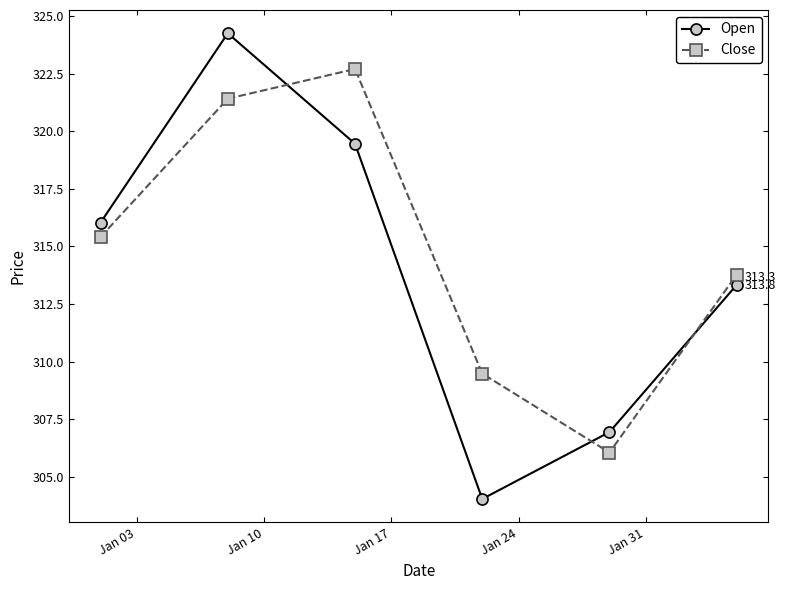

What are all the series names shown in the legend?

Open, Close